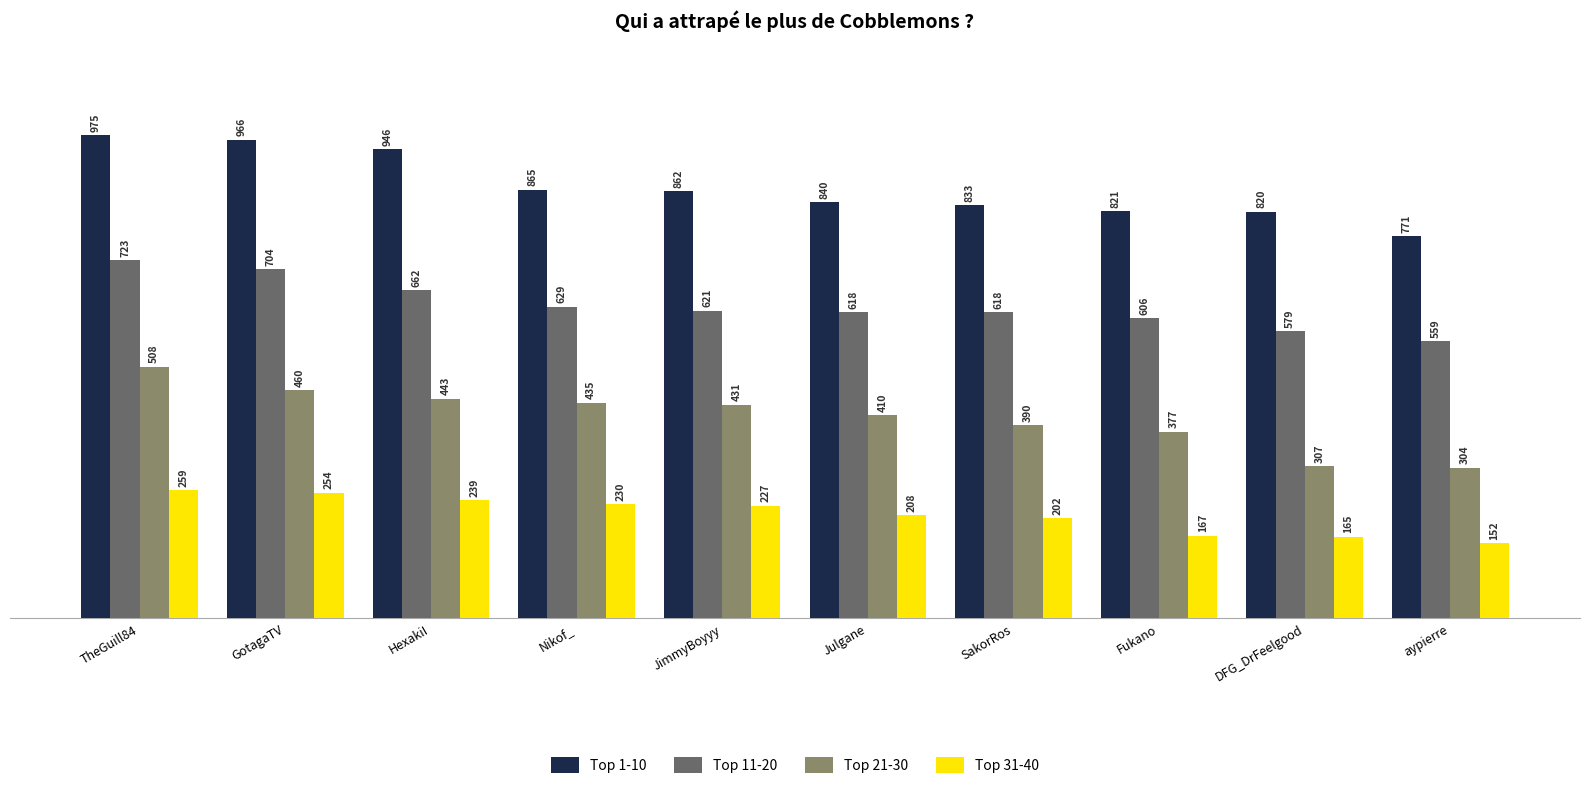

What is the difference between the highest and lowest values at GotagaTV?

712